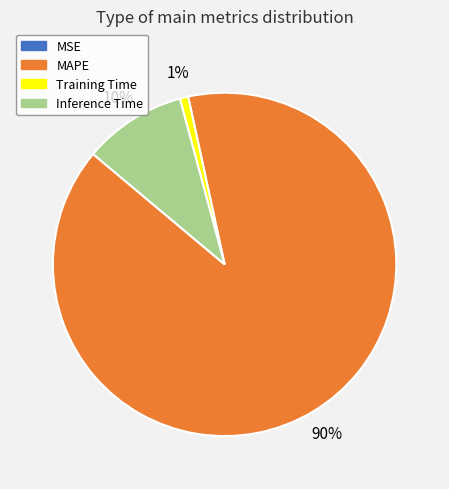

Which slice is the largest?

MAPE